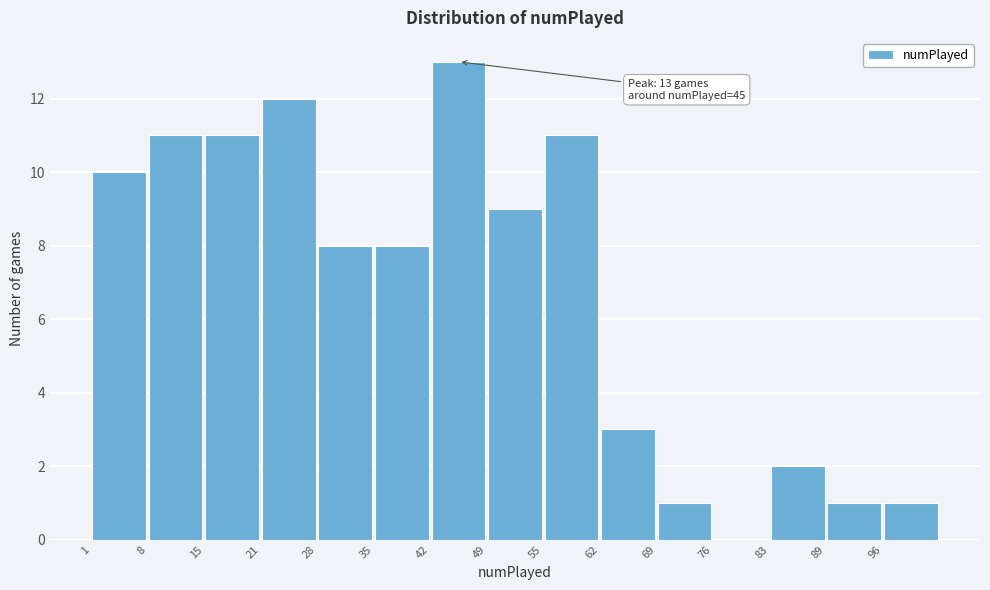

Which range on the x-axis has the tallest bar?

41.8 to 48.6